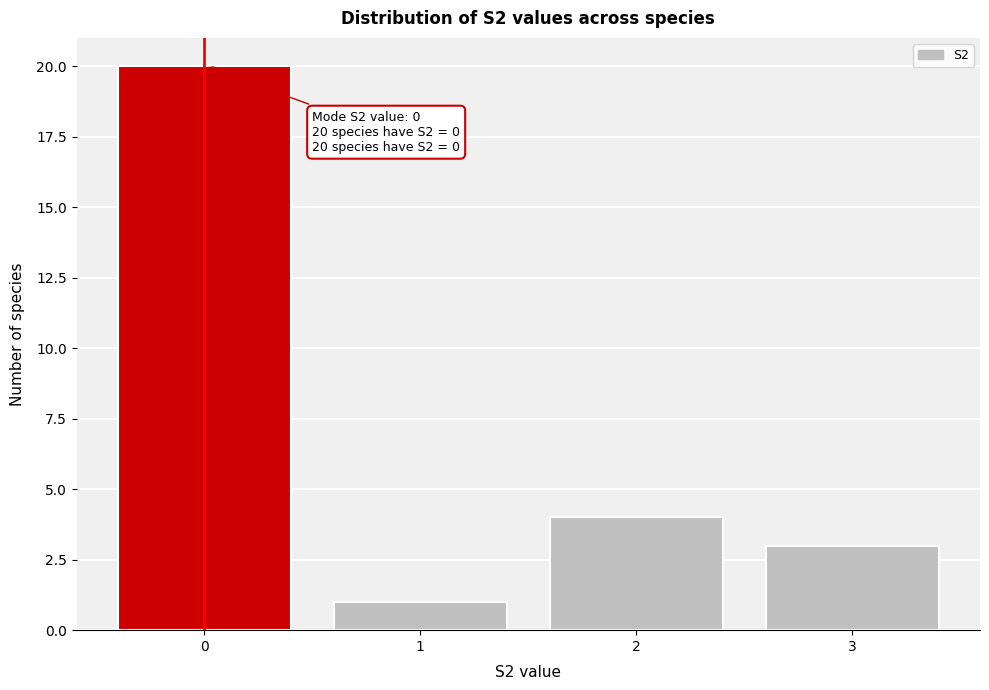

Which range on the x-axis has the tallest bar?

-0.5 to 0.5